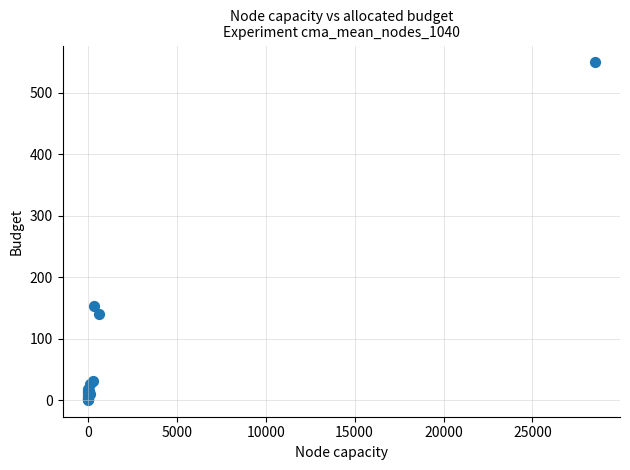

What Y value in the scatter plot is closest to 275?

154